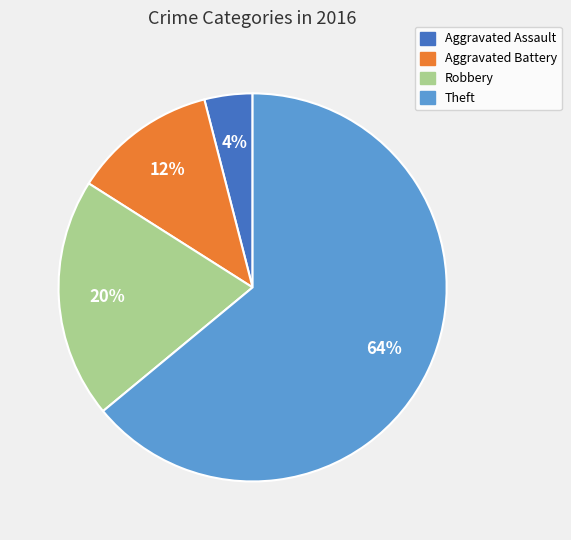

How many segments does this pie chart have?

4